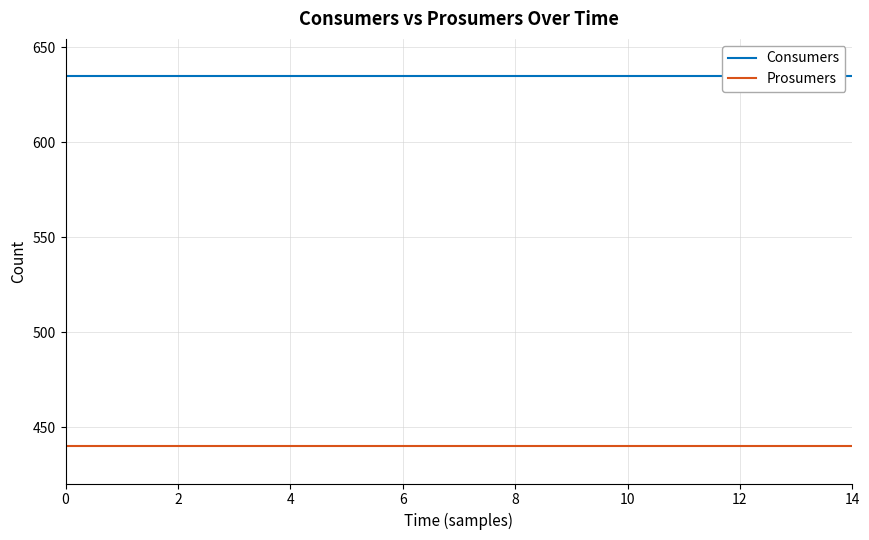

True or false: Prosumers has more than 2 points higher than both neighbors.

False